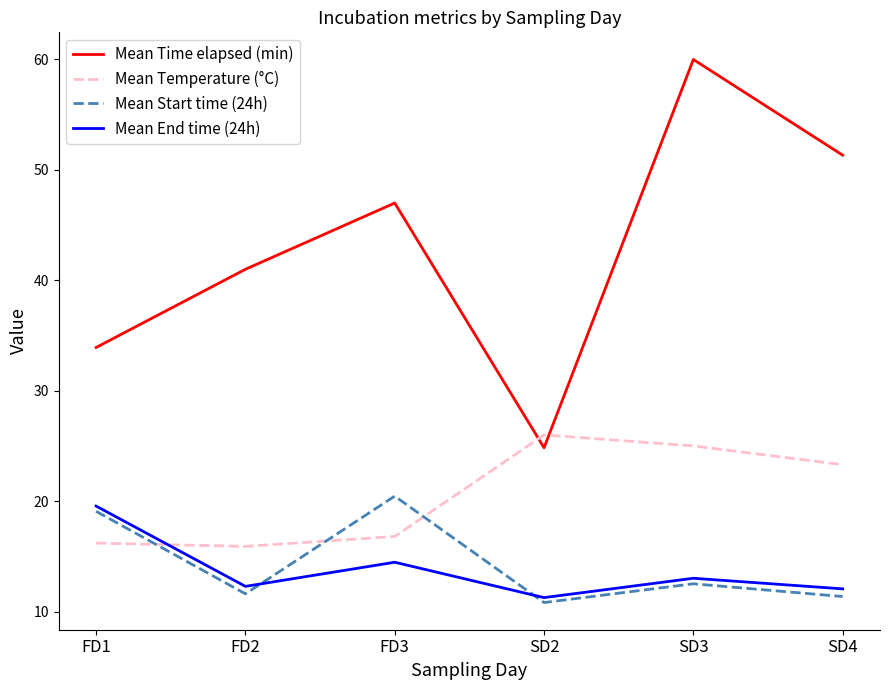

Which series has the largest total across all categories?

Mean Time elapsed (min)